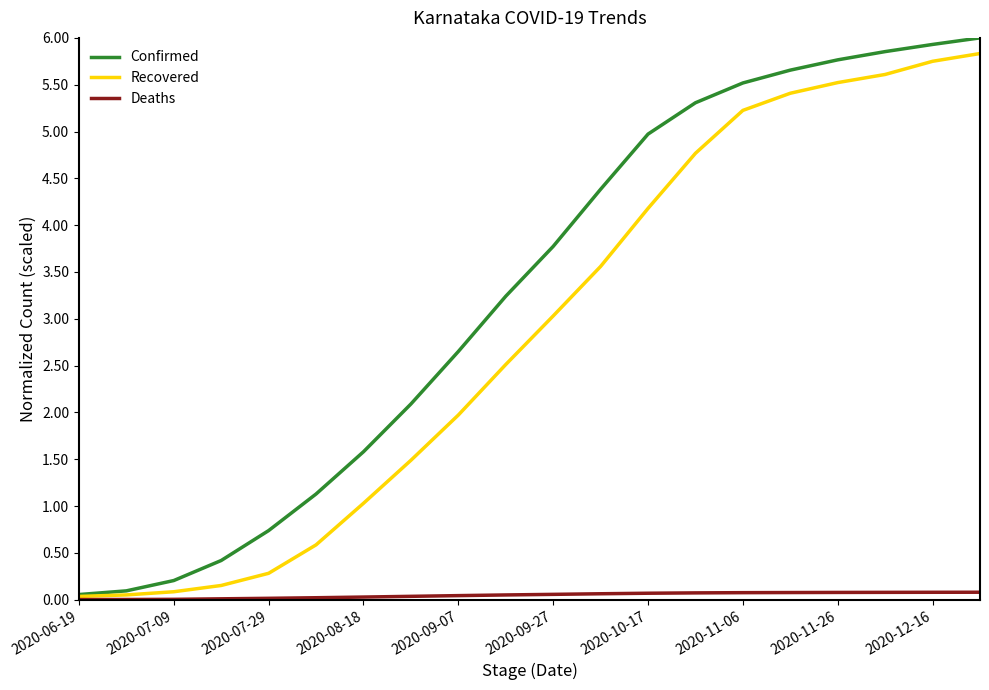

What is the greatest value displayed?

6.0